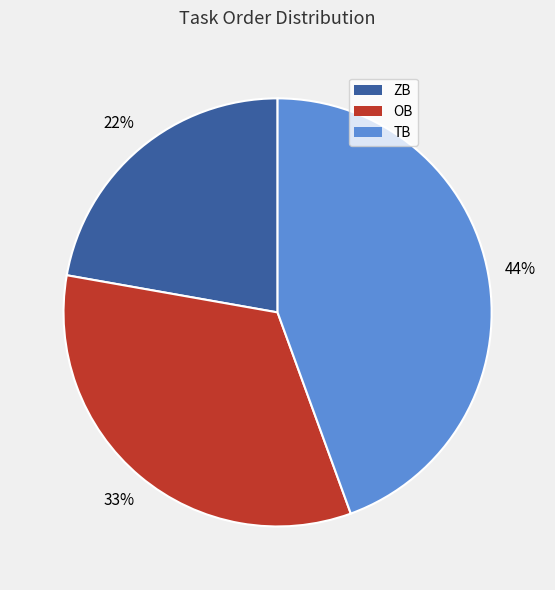

Rank the categories by value from highest to lowest.

TB, OB, ZB